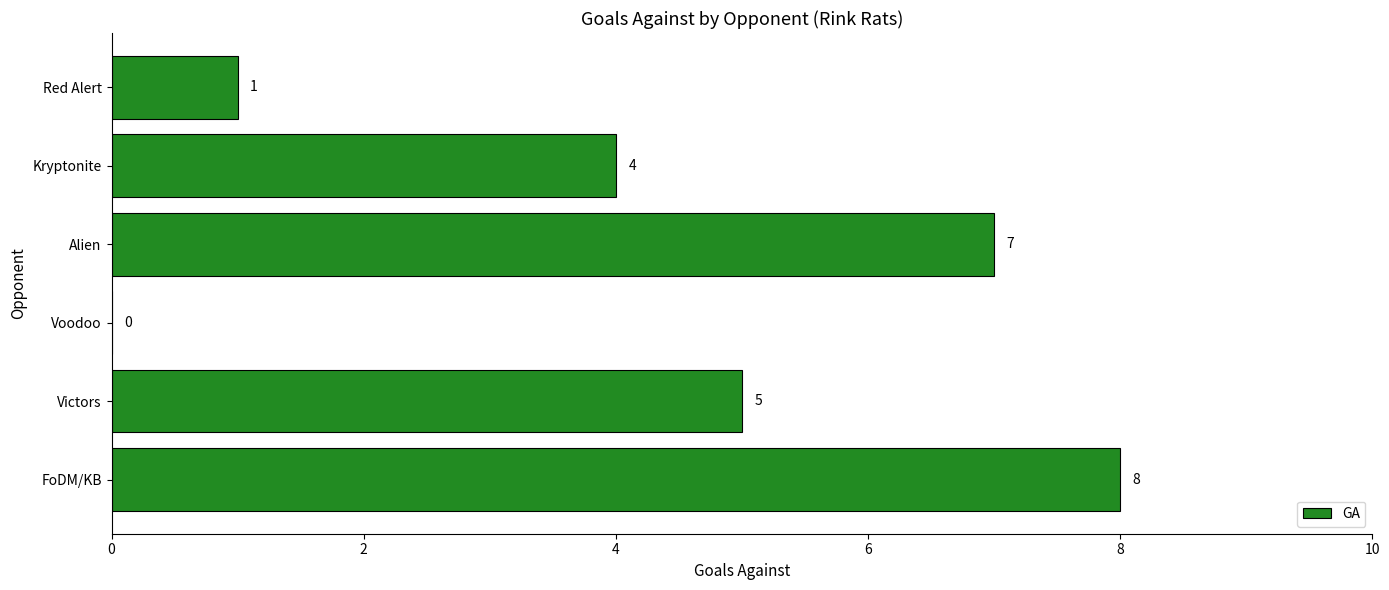

What is the sum of the values at Alien and FoDM/KB?

15